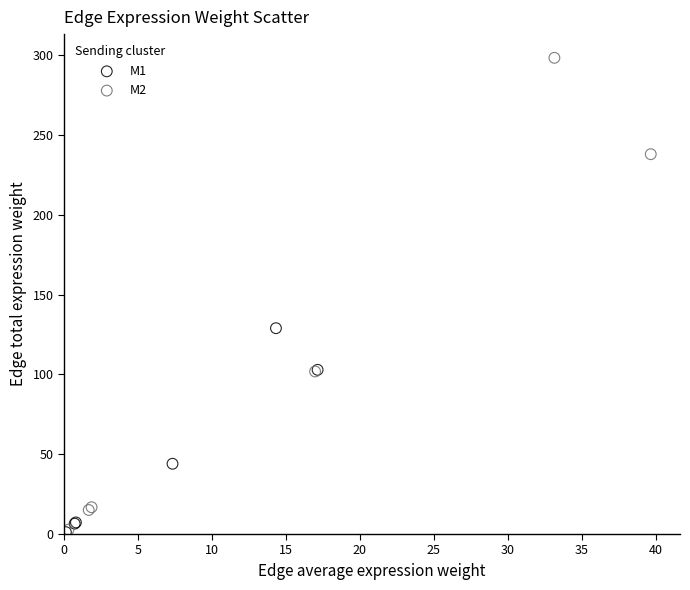

Which series has the largest Y range (max minus min)?

M2